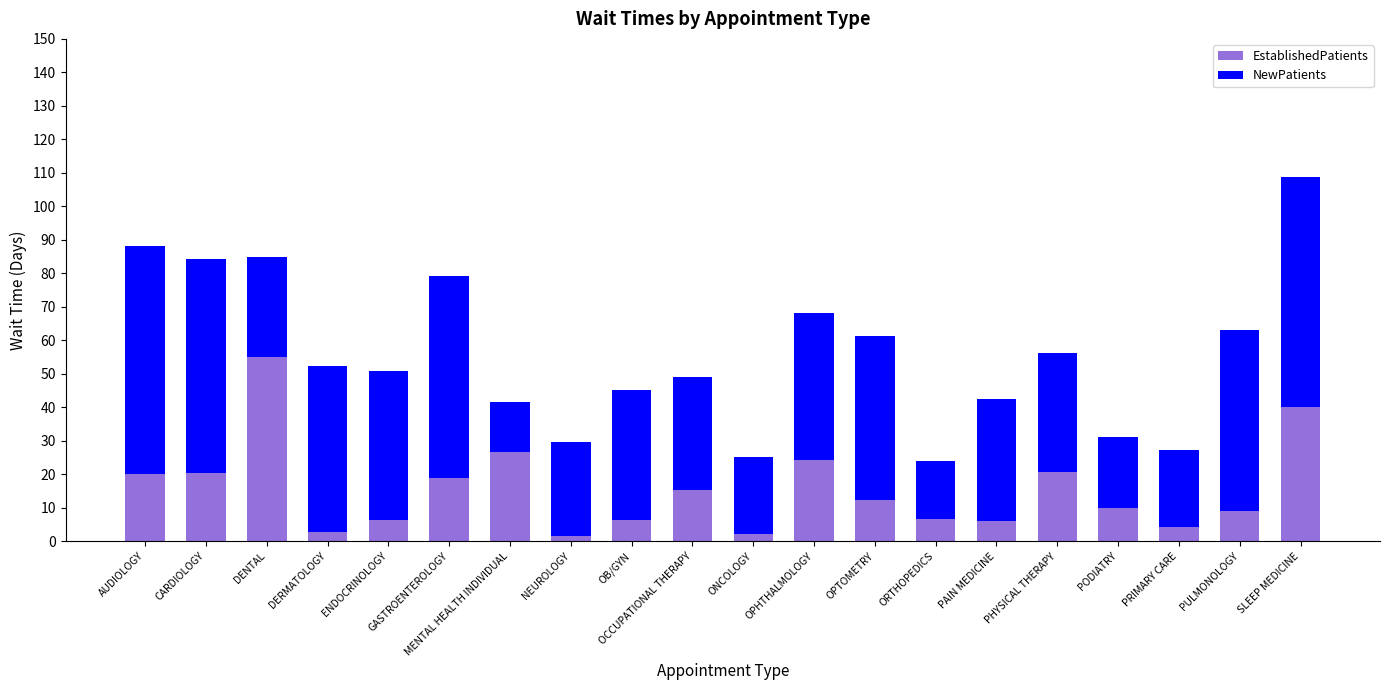

What is the total value across all series at PHYSICAL THERAPY?

56.3